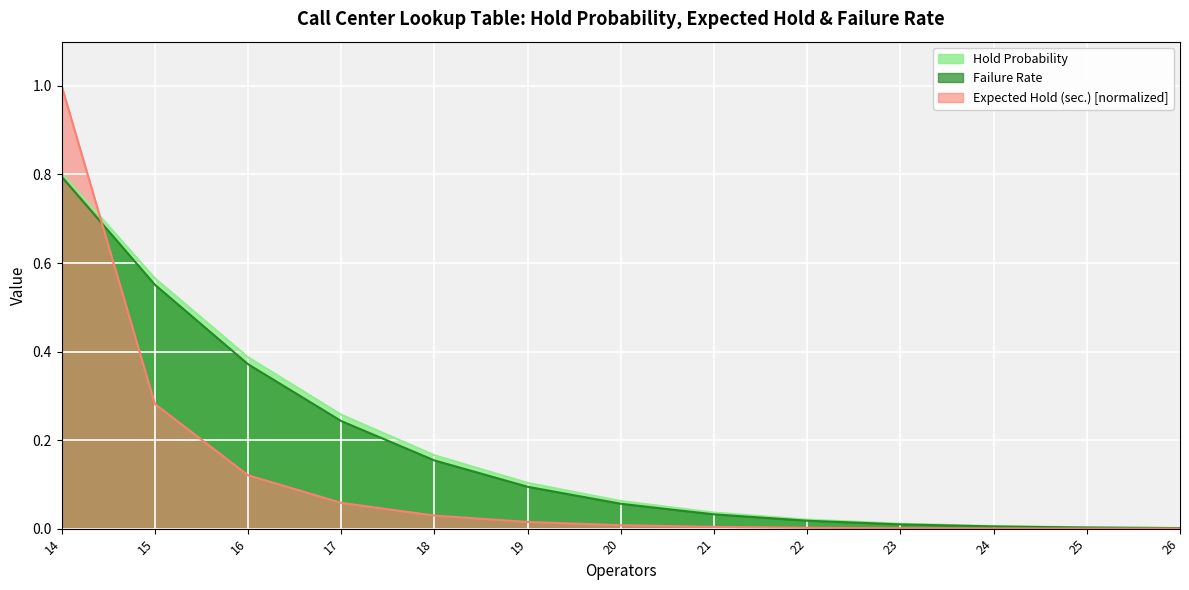

Which series ends up on top after the final intersection of Expected Hold (sec.) and Failure Rate?

Failure Rate